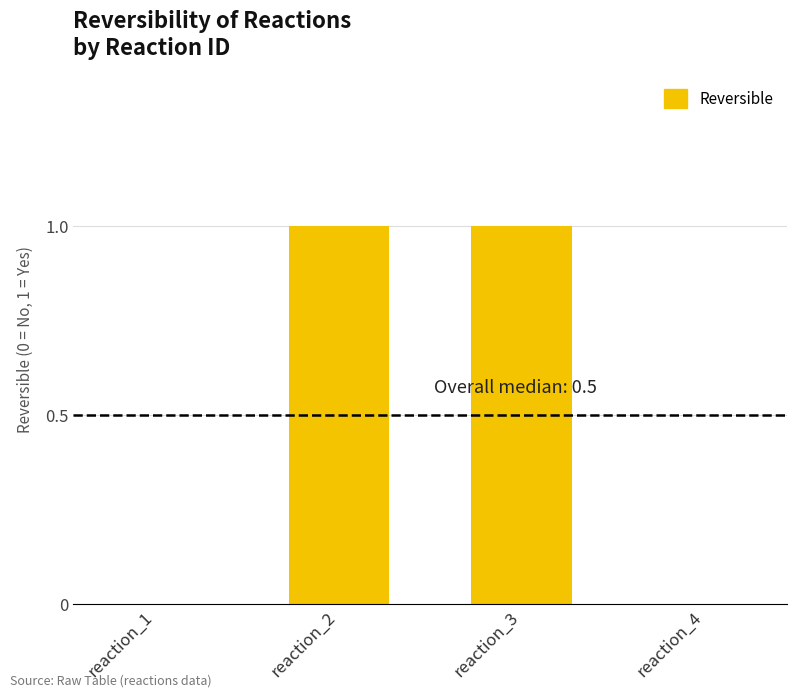

What is the sum of the values at reaction_3 and reaction_4?

1